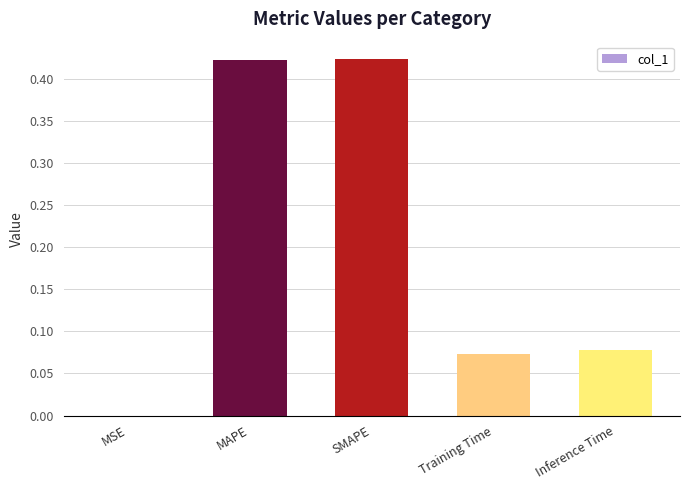

What is the sum of all values?

1.0